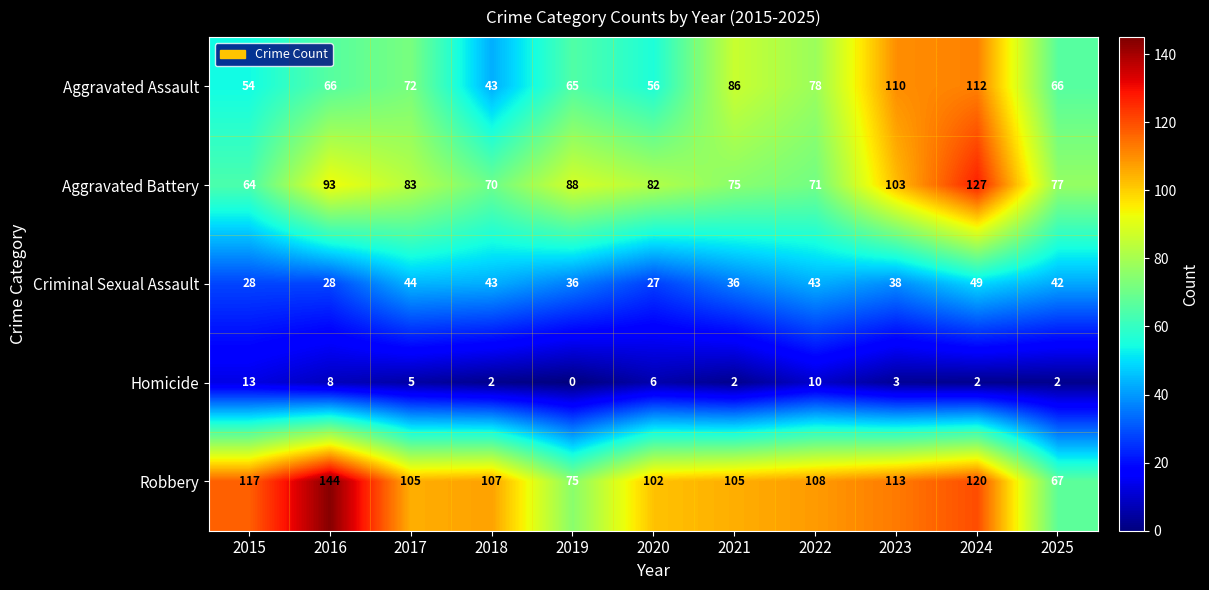

Count the number of categories in the chart.

11